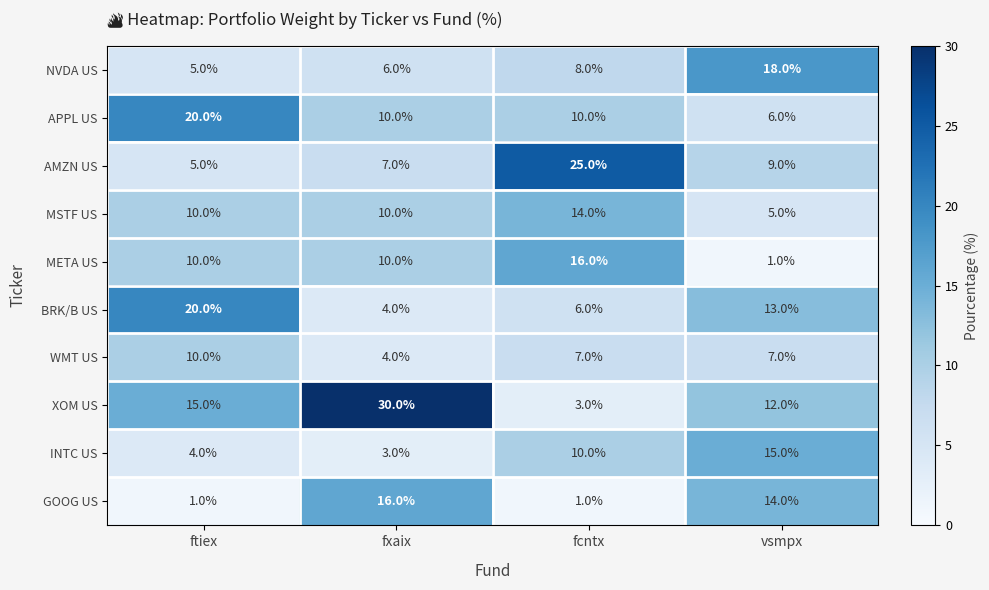

List the labels in order of INTC US value, smallest first.

fxaix, ftiex, fcntx, vsmpx